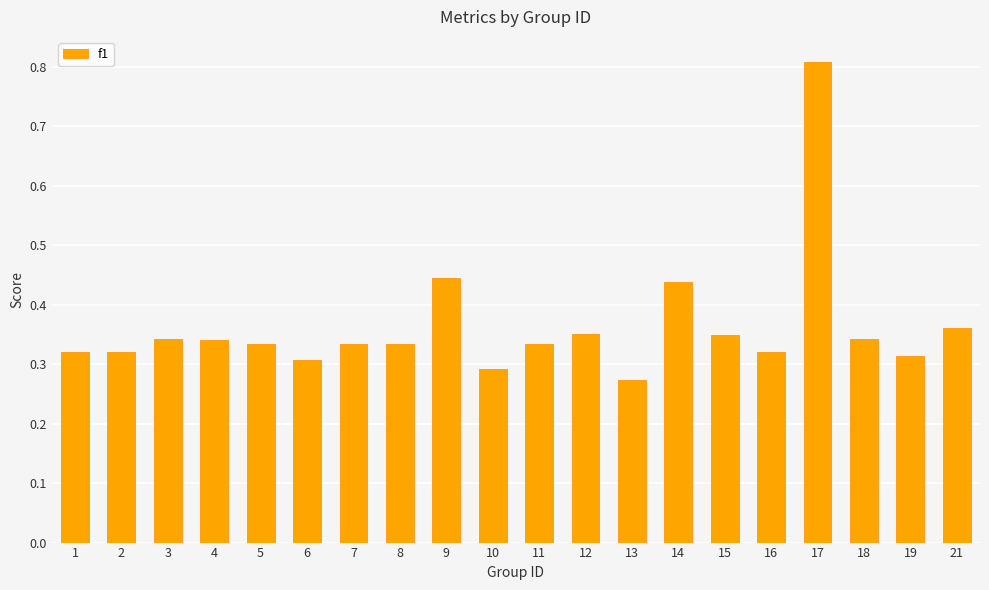

The chart shows a value of 0.4 at 13. True or false?

False